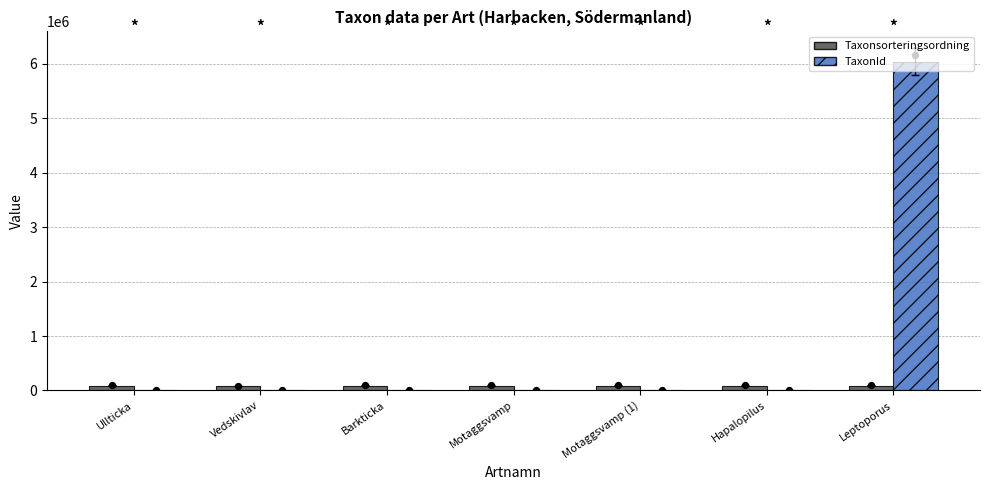

At which category is the sum across all series the highest?

Leptoporus